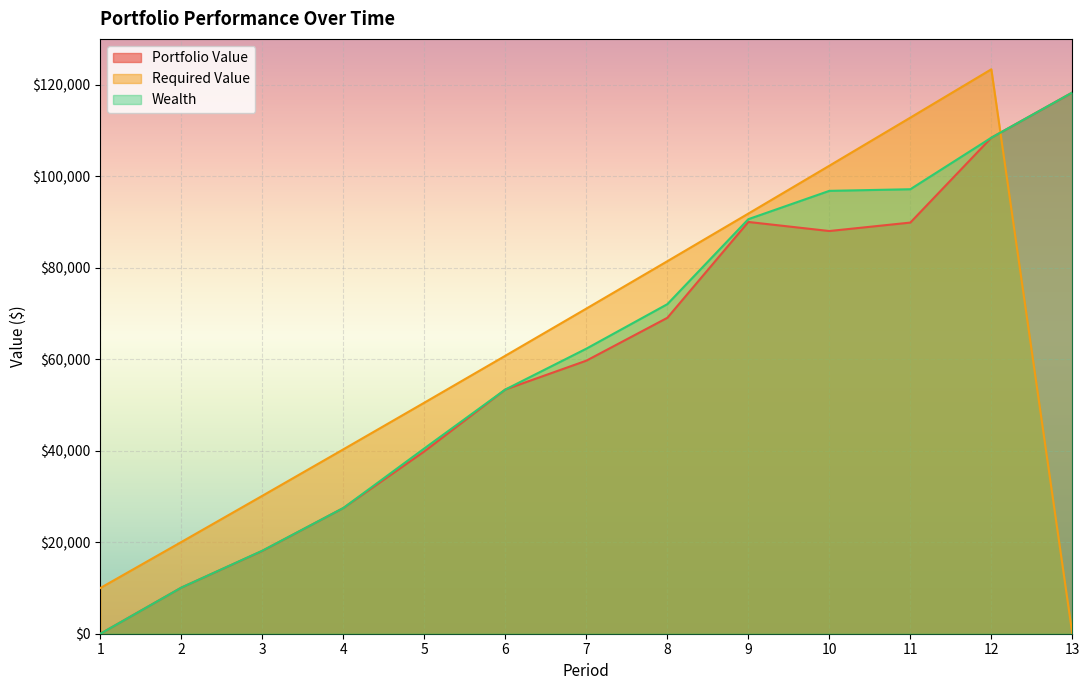

The Wealth series shows 37783.3 at 4. True or false?

False